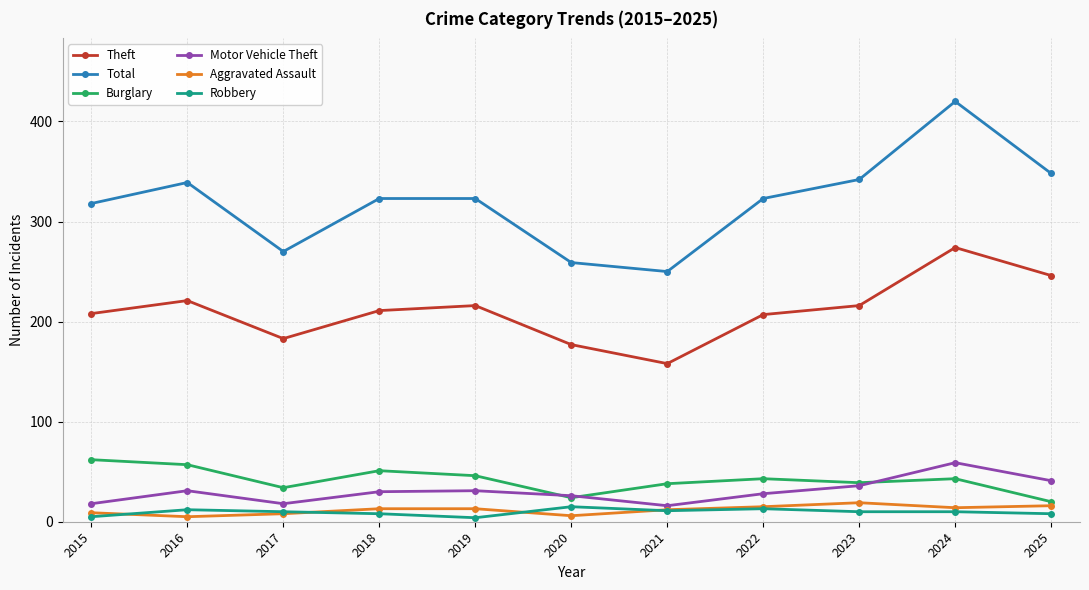

Is the value of Motor Vehicle Theft at 2024 greater than the value of Burglary at 2022?

Yes